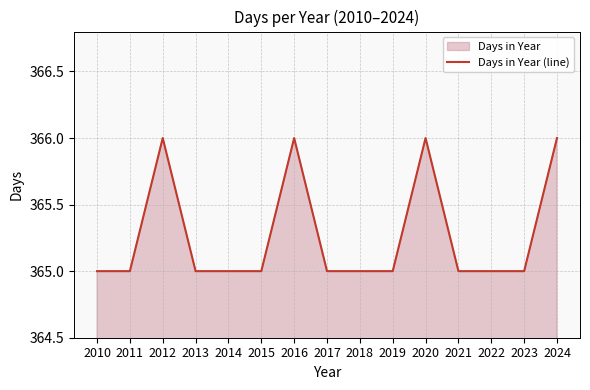

Does the chart display data point markers on the line(s)?

No